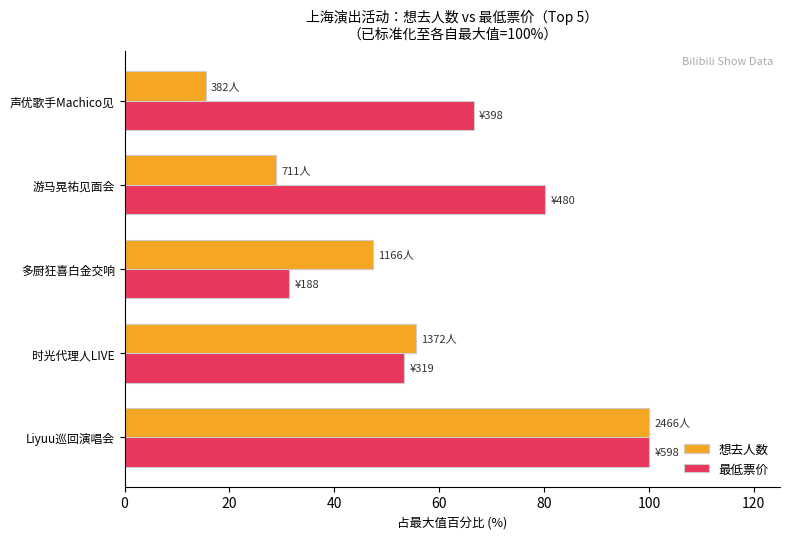

Is the value of 想去人数 at 游马晃祐见面会 greater than the value of 最低票价 at 声优歌手Machico见?

No